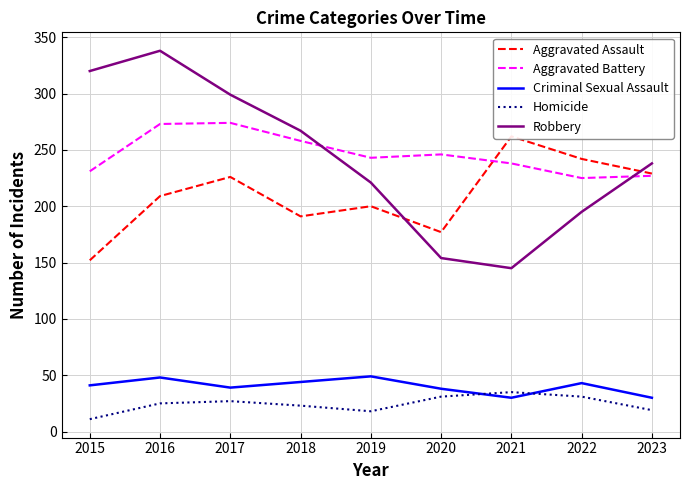

How many lines are shown in the chart?

5